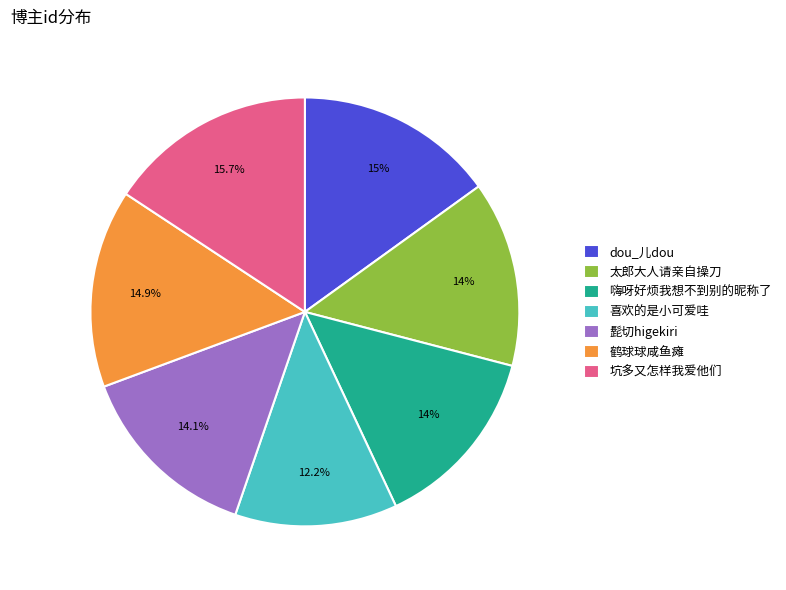

Count the number of slices in the pie.

7